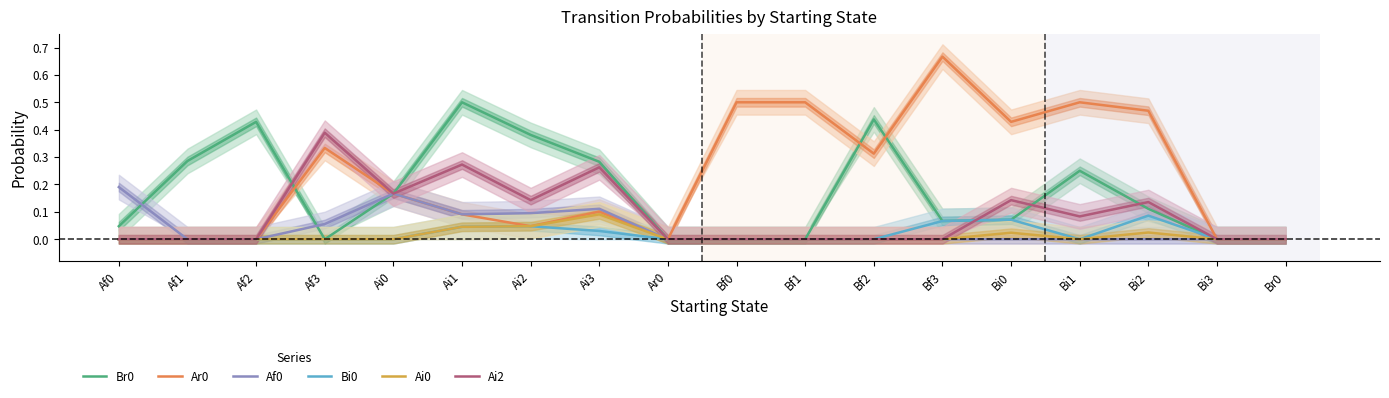

True or false: Ar0 and Bi0 cross at least once.

False